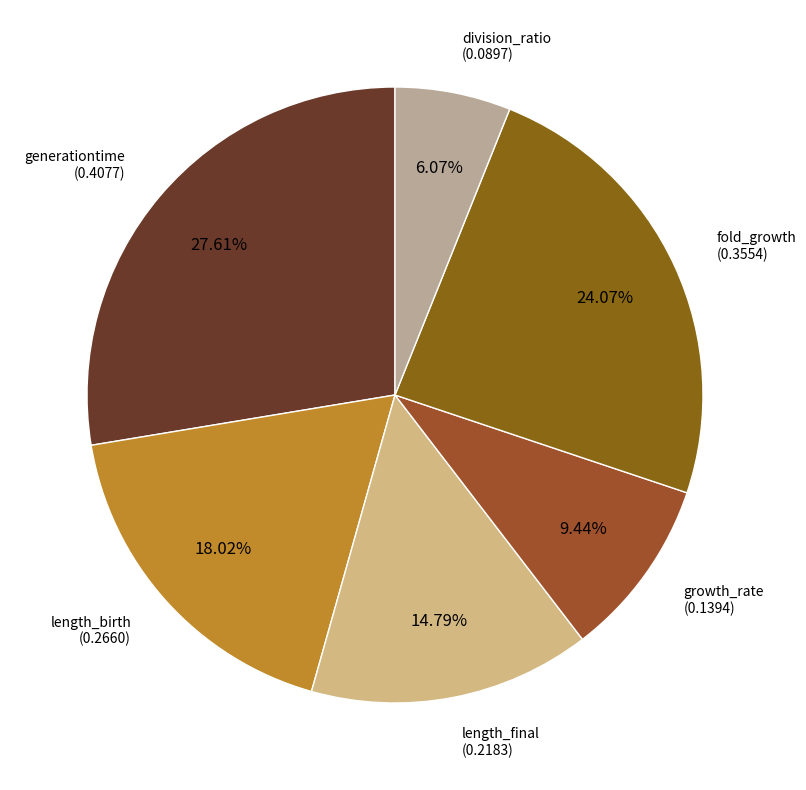

What is the smallest slice in the pie chart?

division_ratio